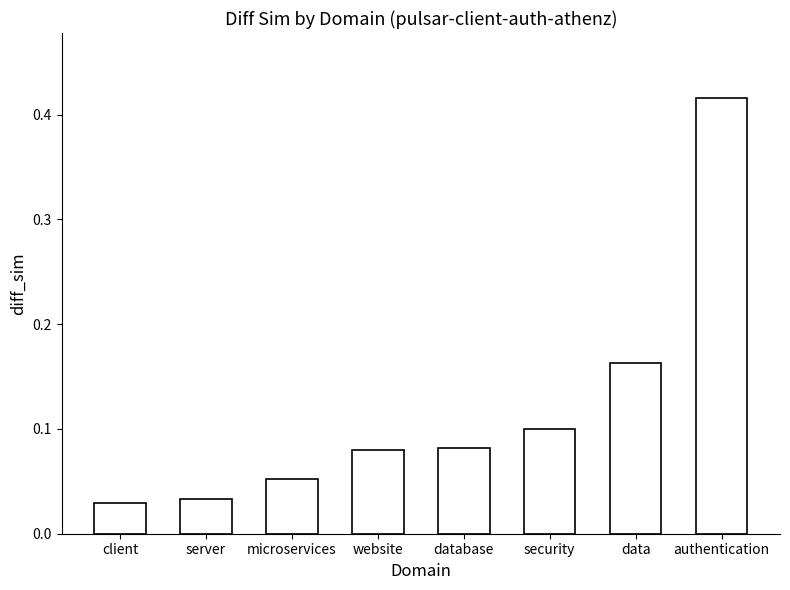

What position from the right is website?

5